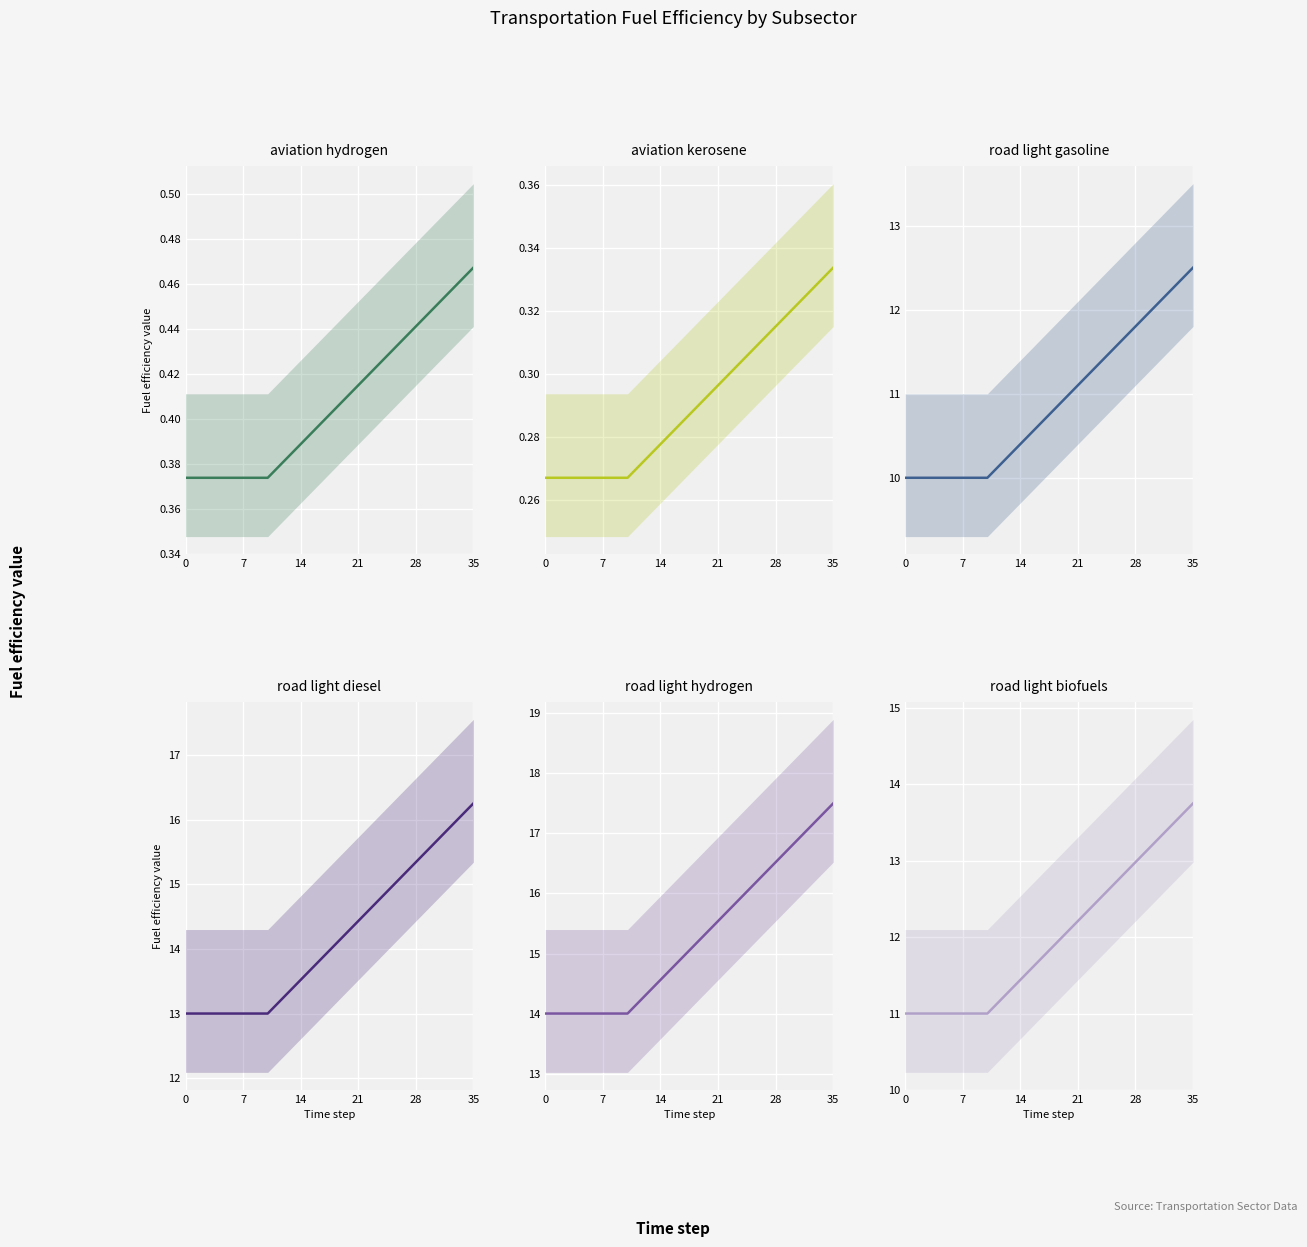

What is the value of the road_light_diesel point at the 31st from the left?

15.6